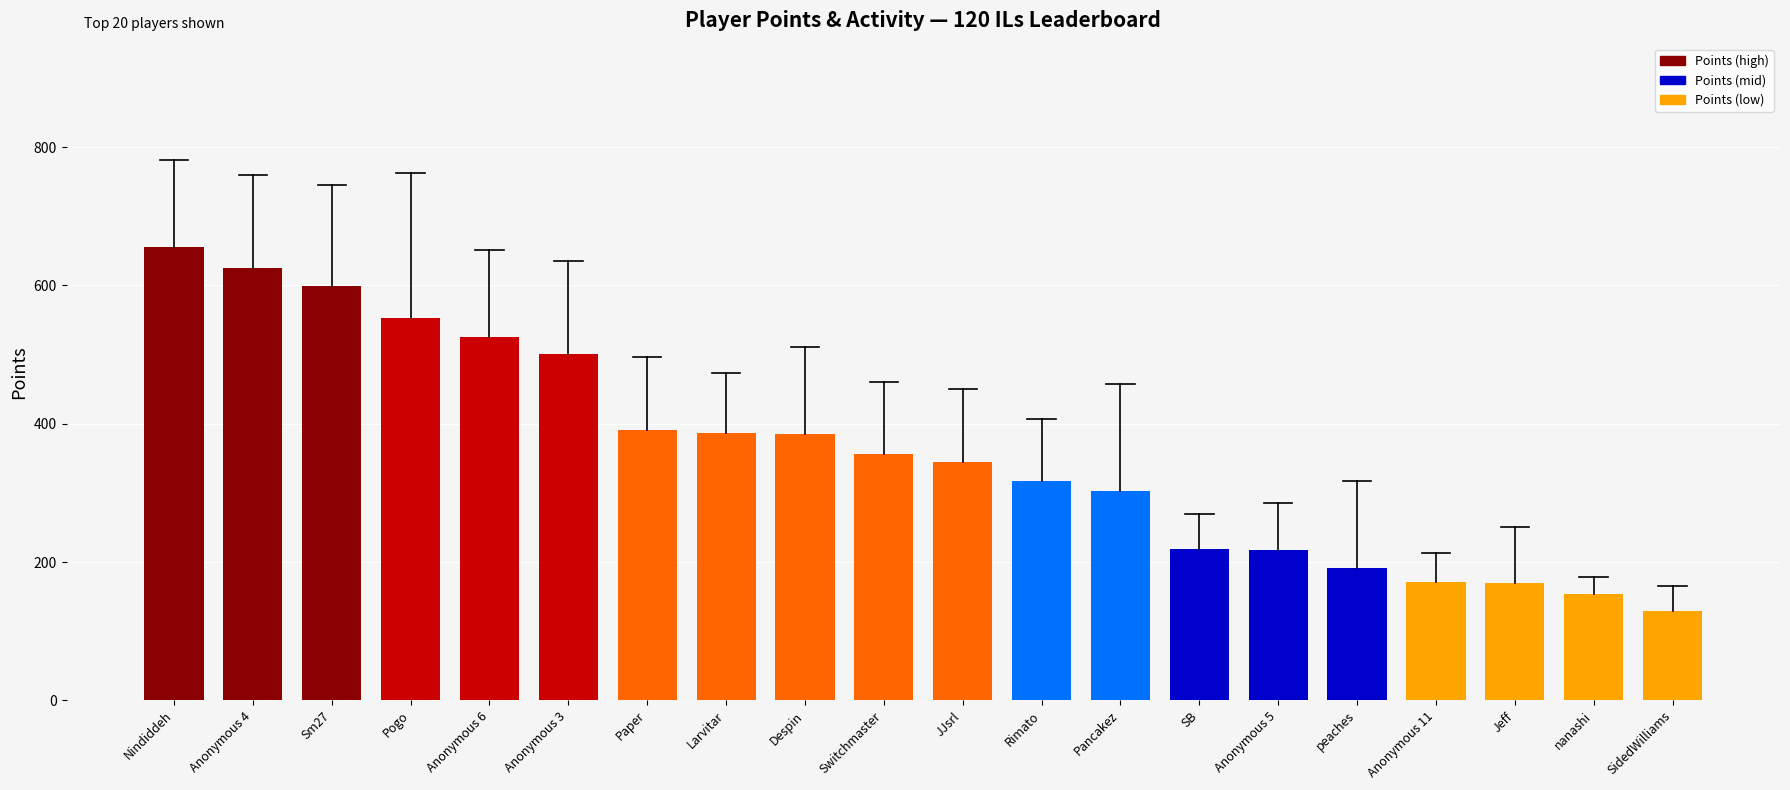

How many data points are less than 356?

10